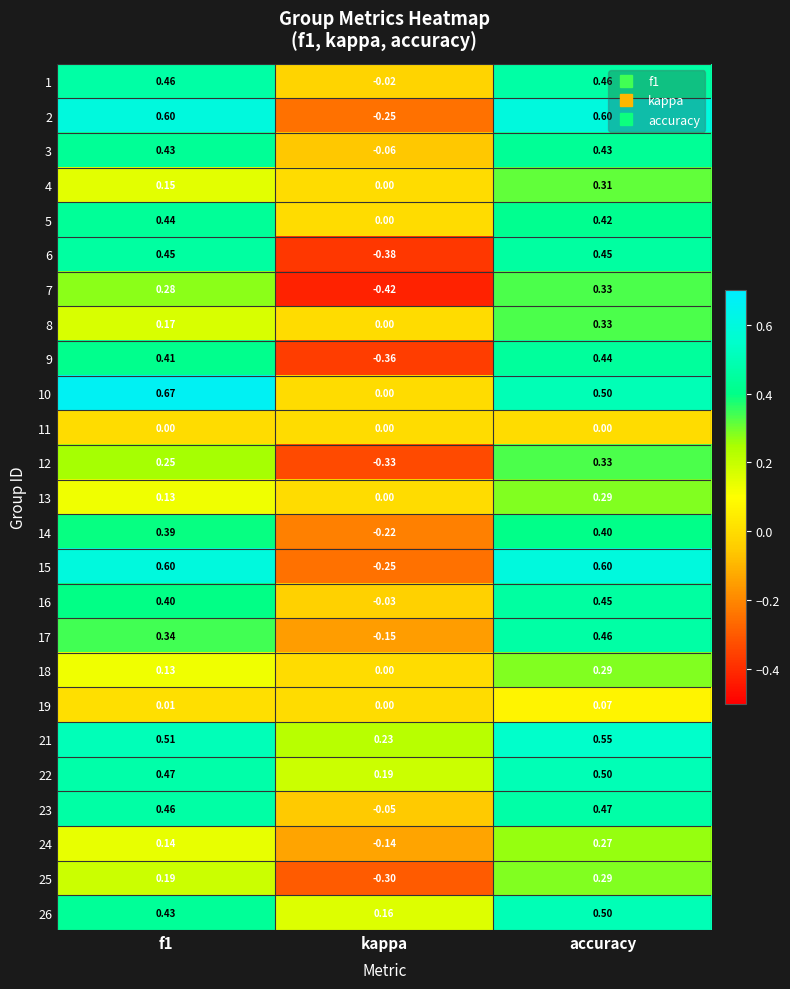

At which label is 8 closest to 0?

kappa